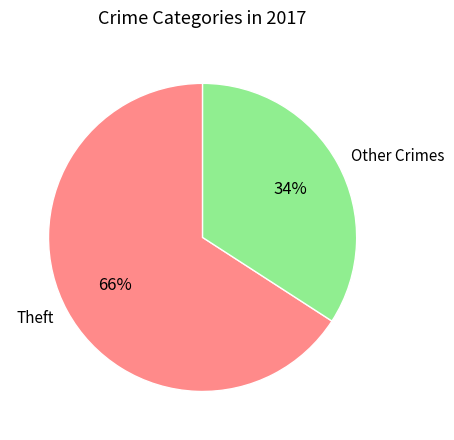

True or false: Theft accounts for 66% of the total.

True